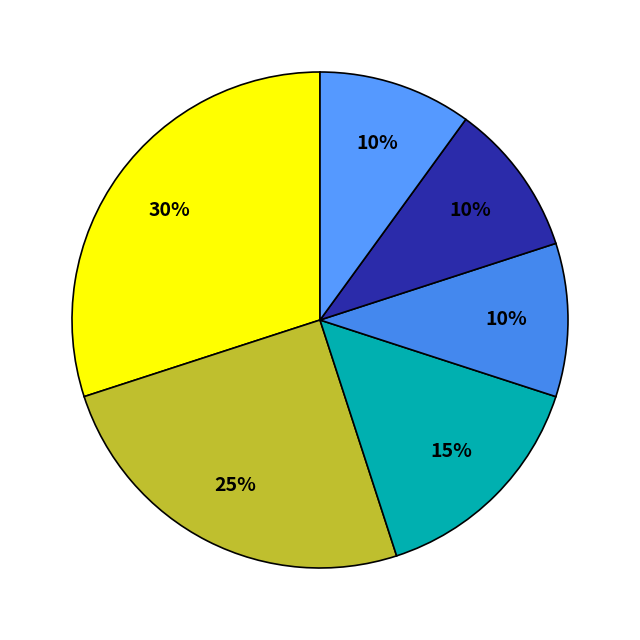

How many slices are in this pie chart?

6